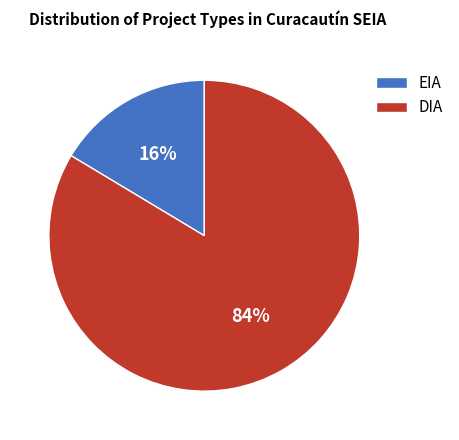

To the nearest percent, what is the average slice percentage?

50%